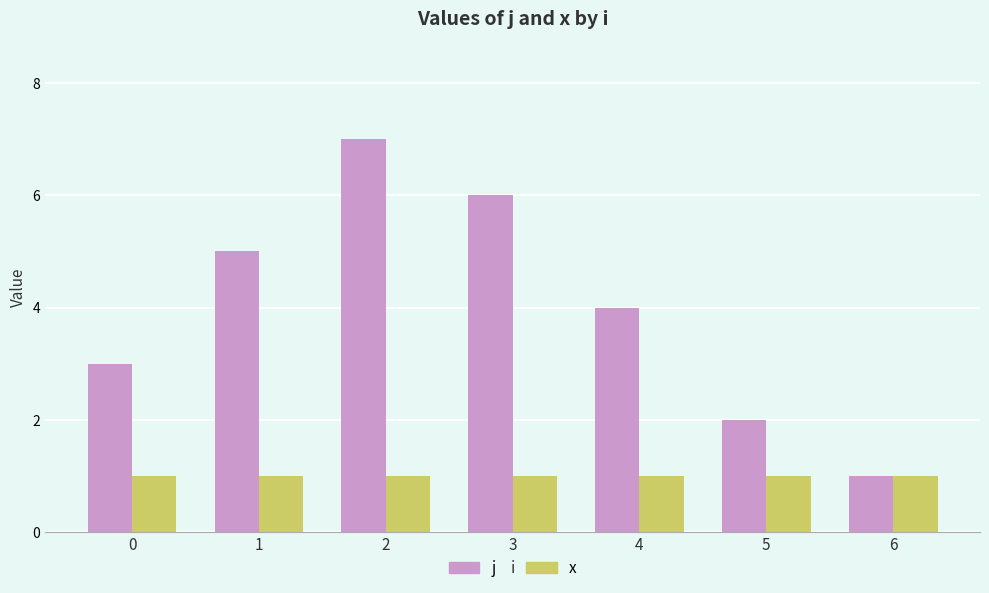

What is the smallest value displayed?

1